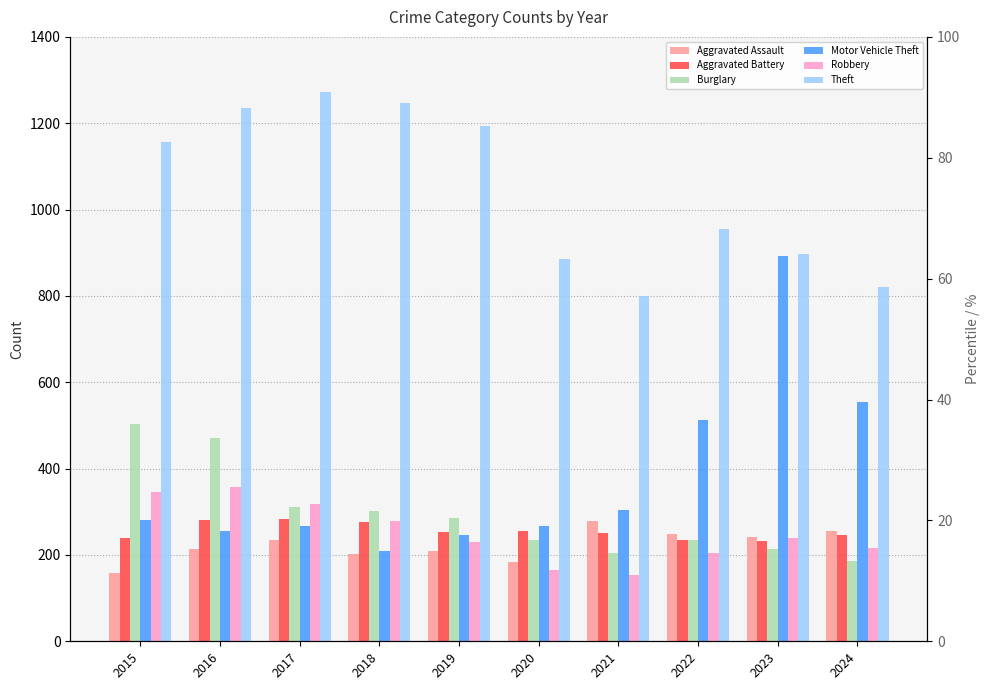

Reading left to right, transcribe all the data shown in this chart.

Aggravated Assault: 158	214	234	202	210	184	278	249	242	255
Aggravated Battery: 239	281	283	276	254	256	251	234	233	247
Burglary: 503	471	311	302	286	235	205	235	214	186
Motor Vehicle Theft: 280	255	266	210	246	268	304	512	892	555
Robbery: 346	357	318	278	231	164	153	205	240	216
Theft: 1157	1235	1273	1248	1193	886	799	955	898	821